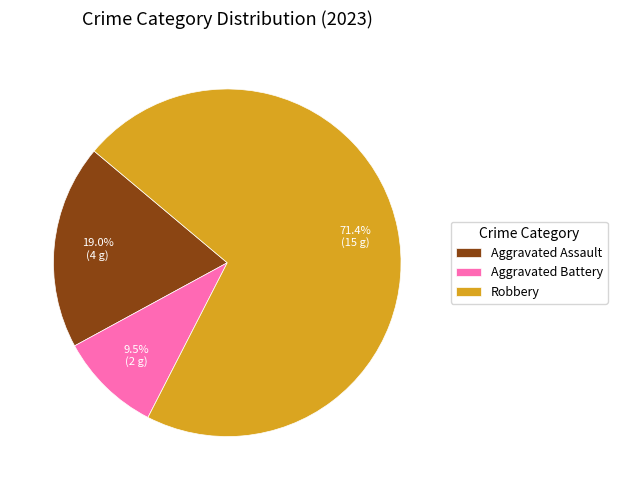

How many slices are in this pie chart?

3